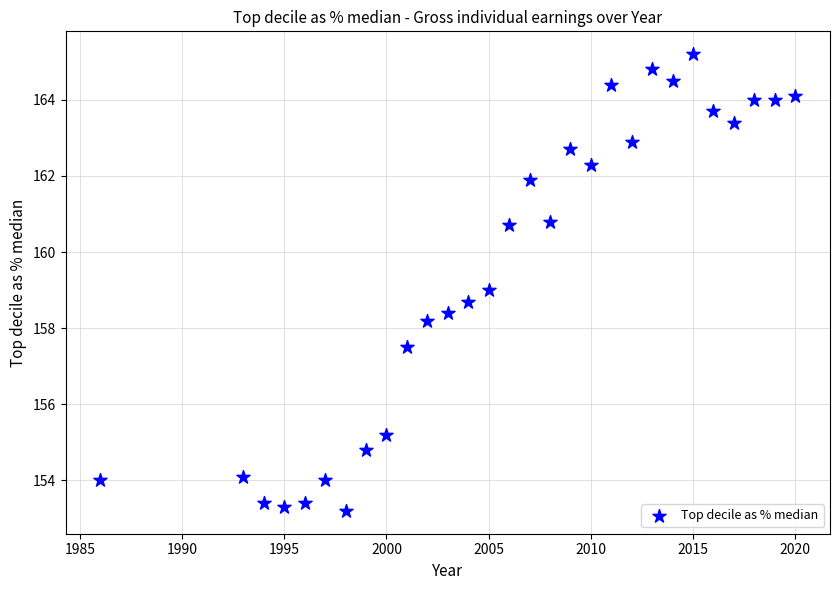

What is the range of X values (max minus min)?

34.0